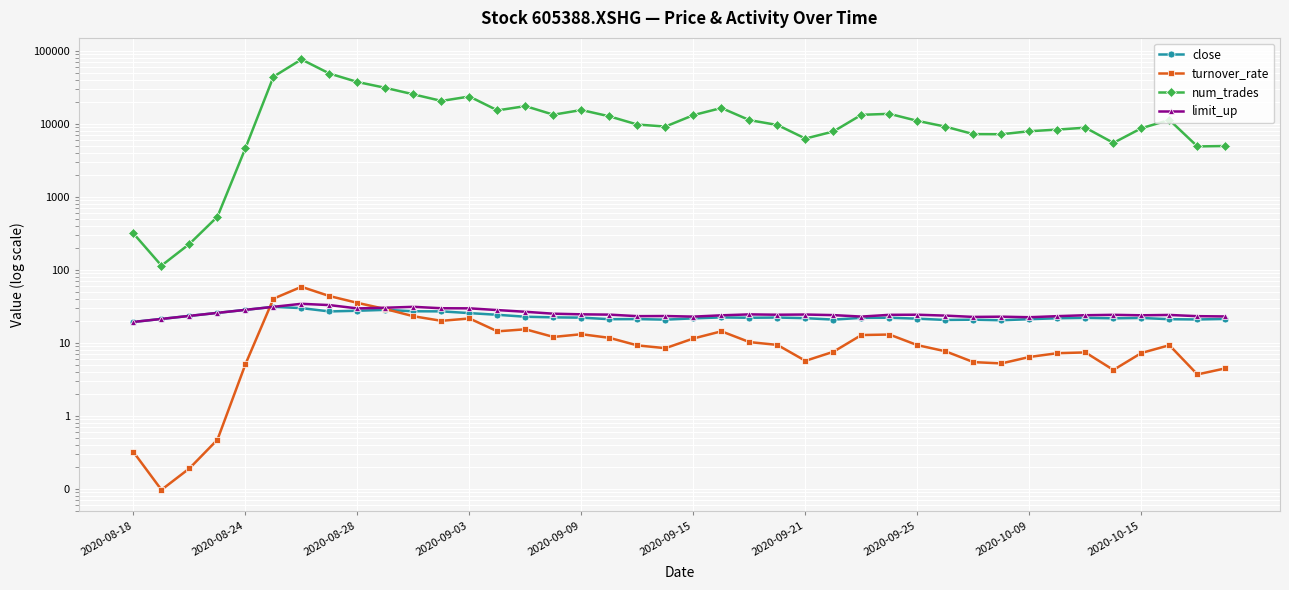

How many data points in limit_up are less than 24?

18